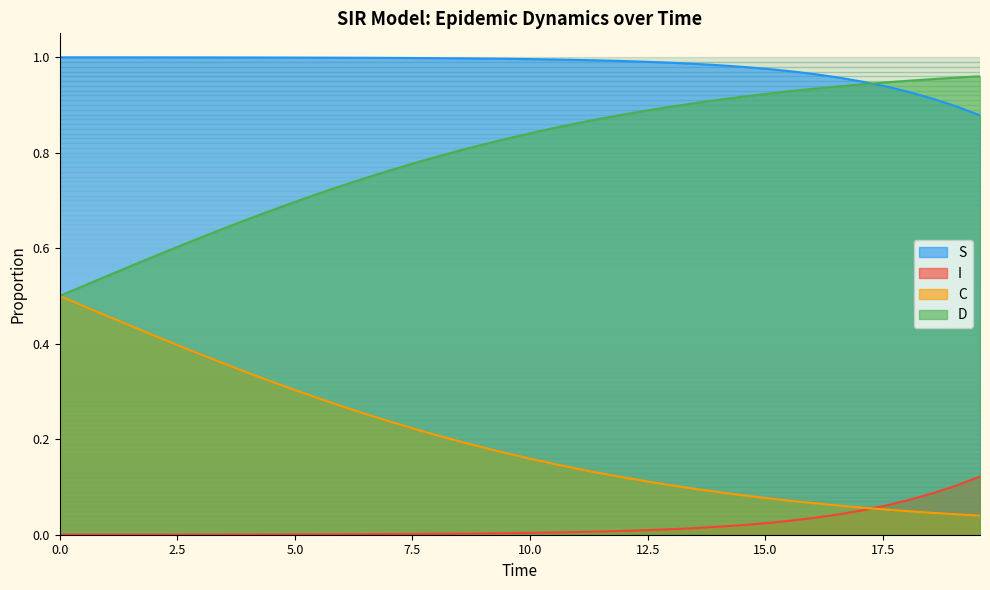

List the series in order of their overall mean, highest first.

S, D, C, I